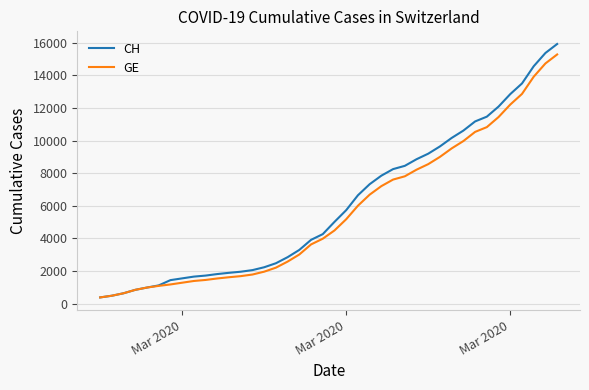

What is the maximum value shown in the chart?

15926